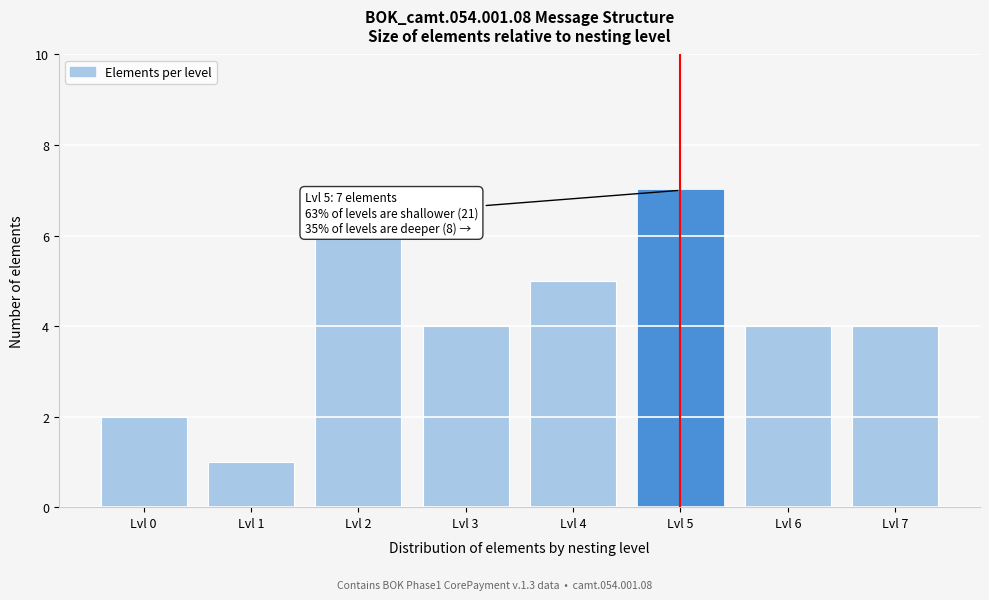

Reading right to left, transcribe all the data shown in this chart.

Lvl 7=4	Lvl 6=4	Lvl 5=7	Lvl 4=5	Lvl 3=4	Lvl 2=6	Lvl 1=1	Lvl 0=2